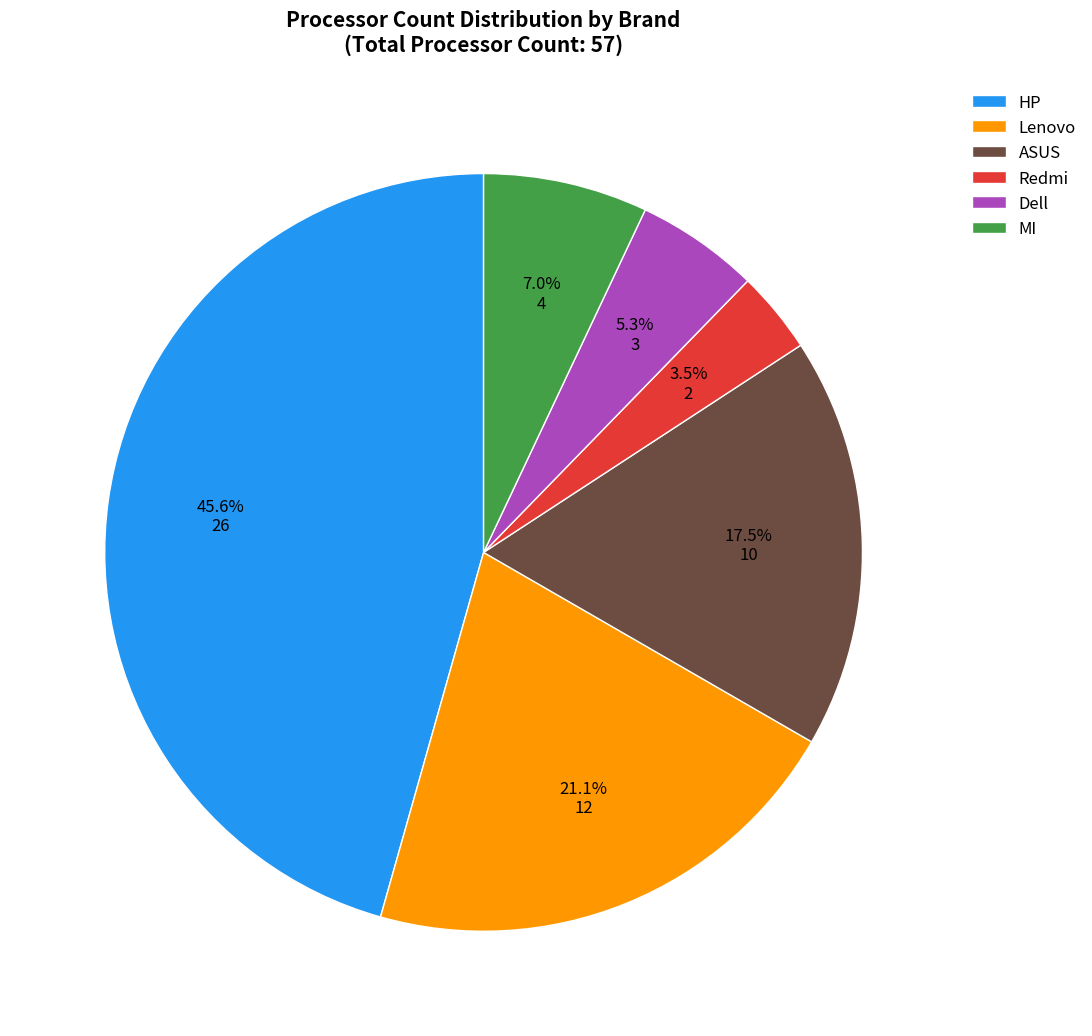

What is the ratio of the value at HP to the value at Lenovo?

2.2